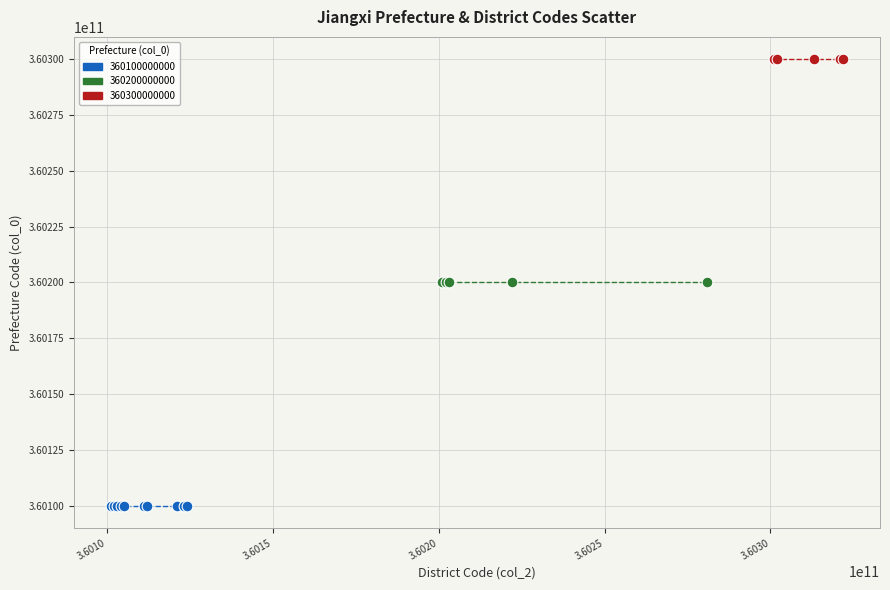

Which series contains the highest Y value?

360300000000